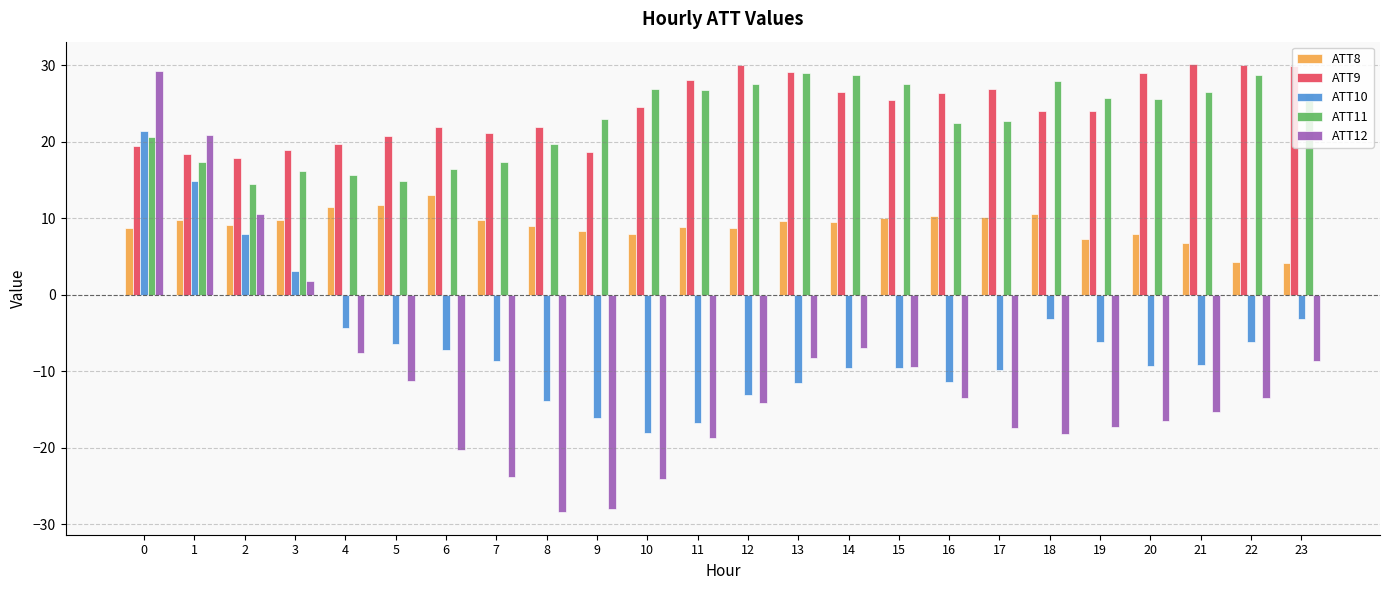

At which label is ATT10 closest to 1?

3